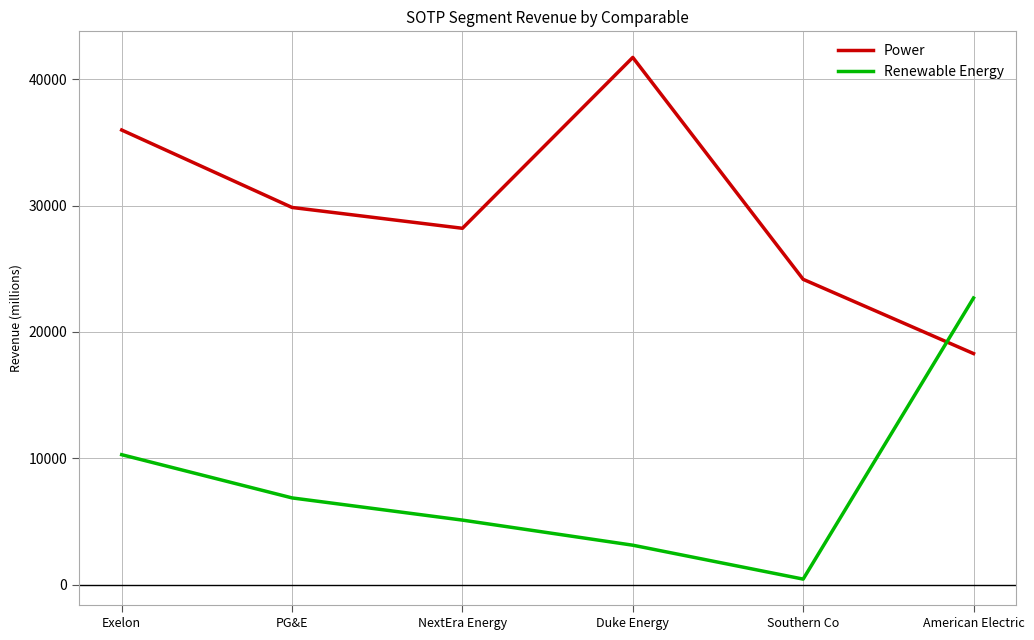

What is the difference between the highest and lowest values at PG&E?

23000